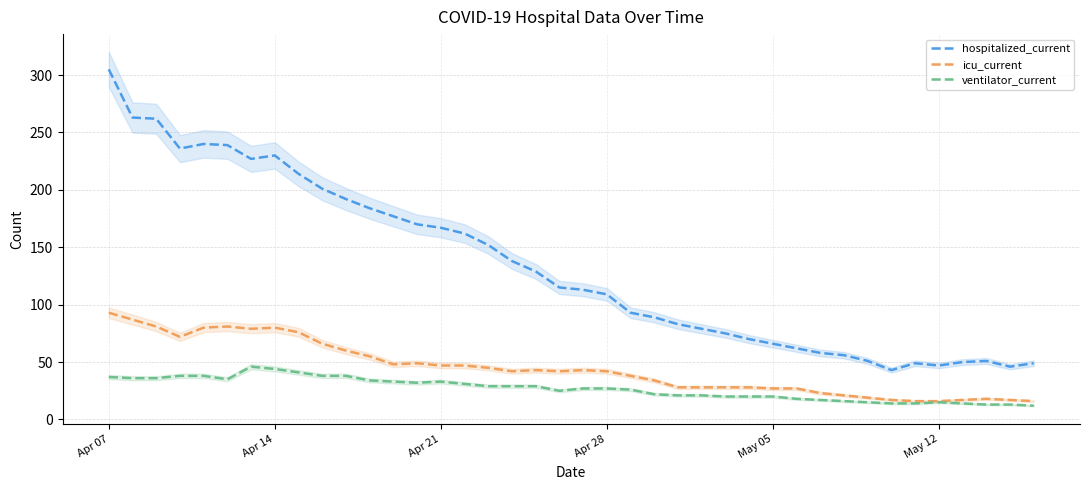

True or false: icu_current and ventilator_current cross at least once.

False